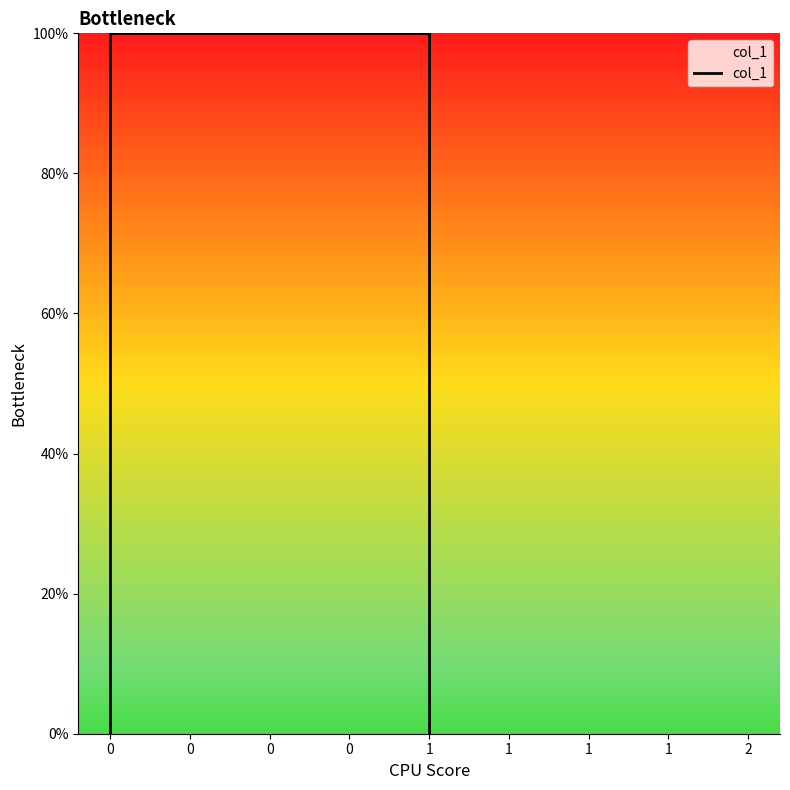

How many lines are shown in the chart?

1